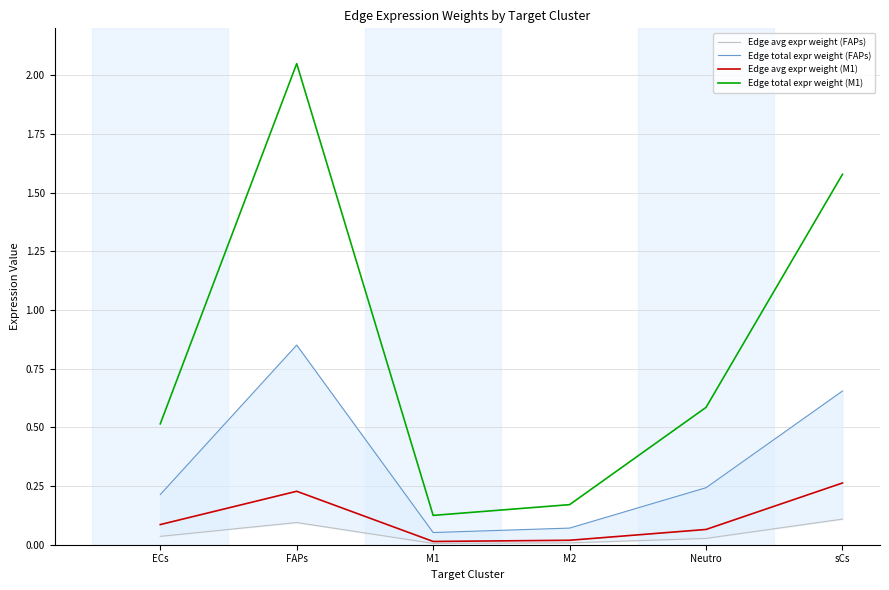

True or false: Edge avg expr weight (M1) and Edge avg expr weight (FAPs) intersect in this chart.

False